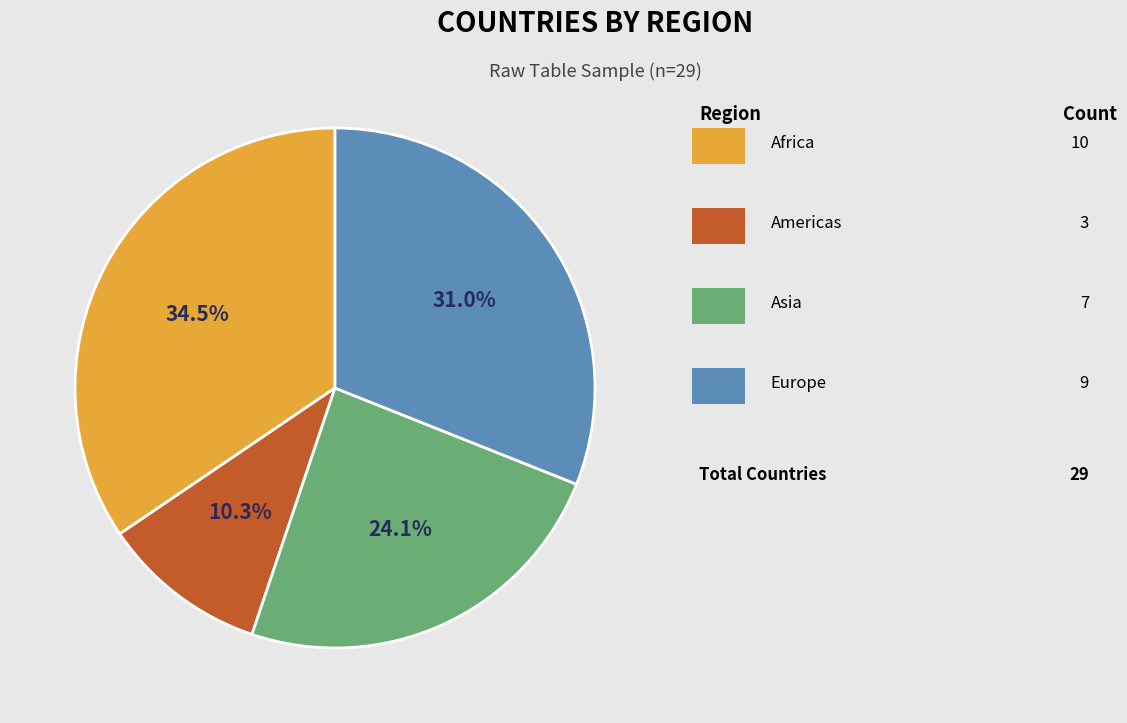

Does any single category account for the majority?

No